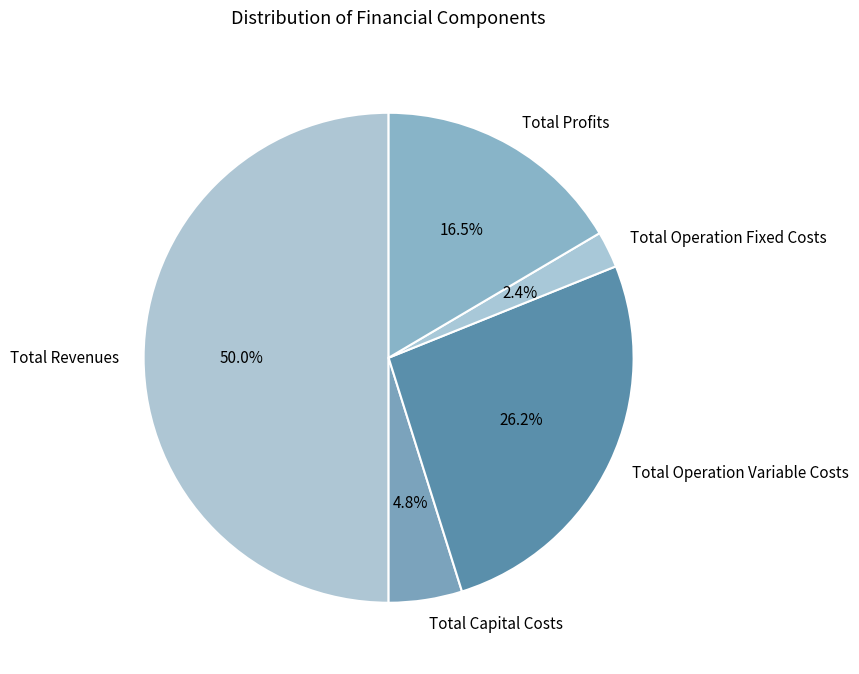

Is Total Capital Costs the majority of the pie?

No